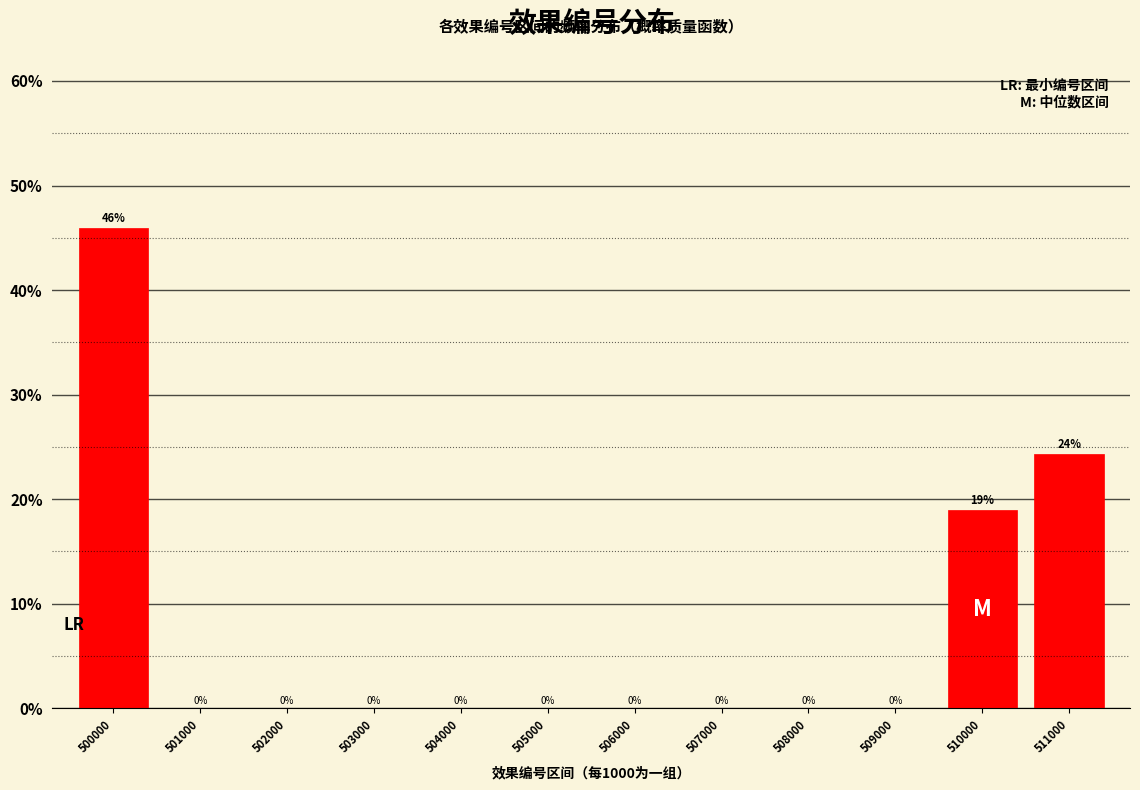

Is it true that the value at 505000 is 0.0?

True